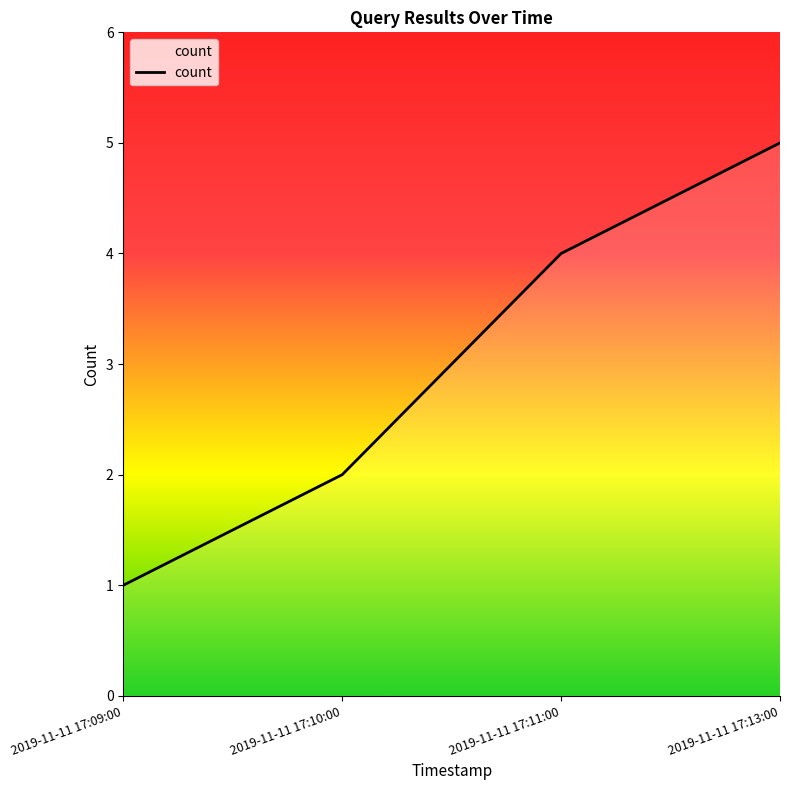

What position from the right is 2019-11-11 17:10:00?

3